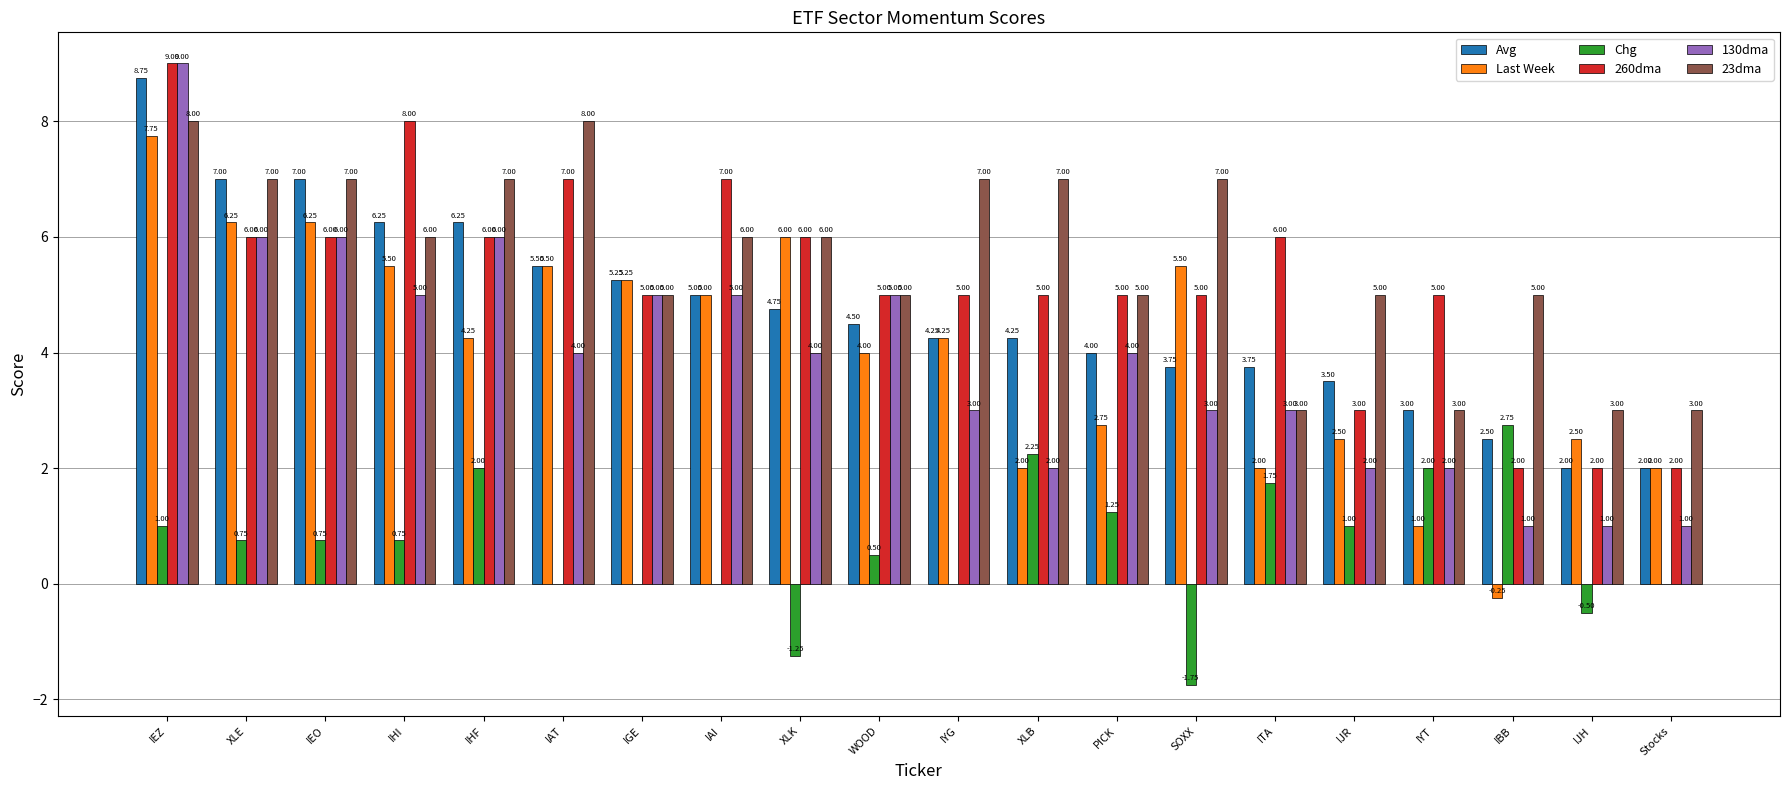

What is the total value across all series at SOXX?

22.5